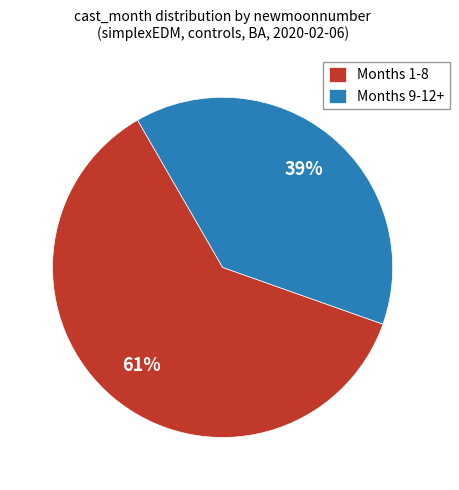

Count the number of slices in the pie.

2